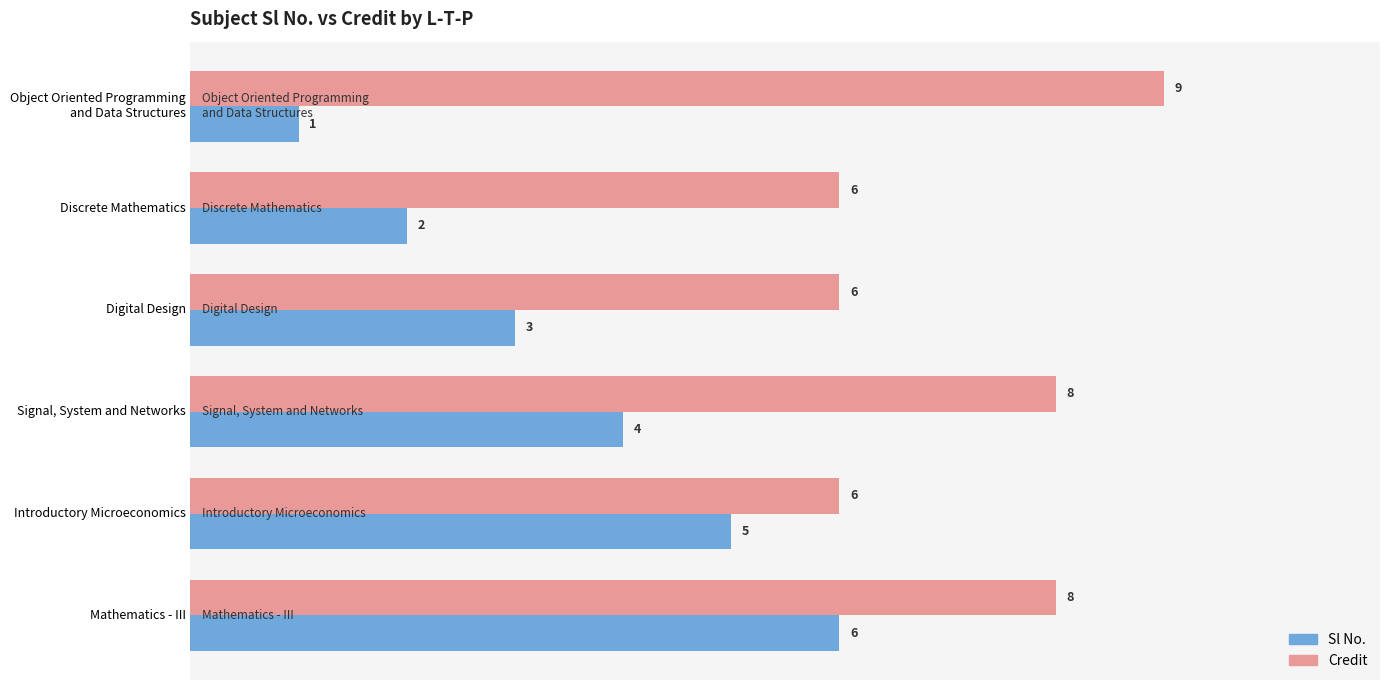

Is it true that Credit equals 8 at Mathematics - III?

True